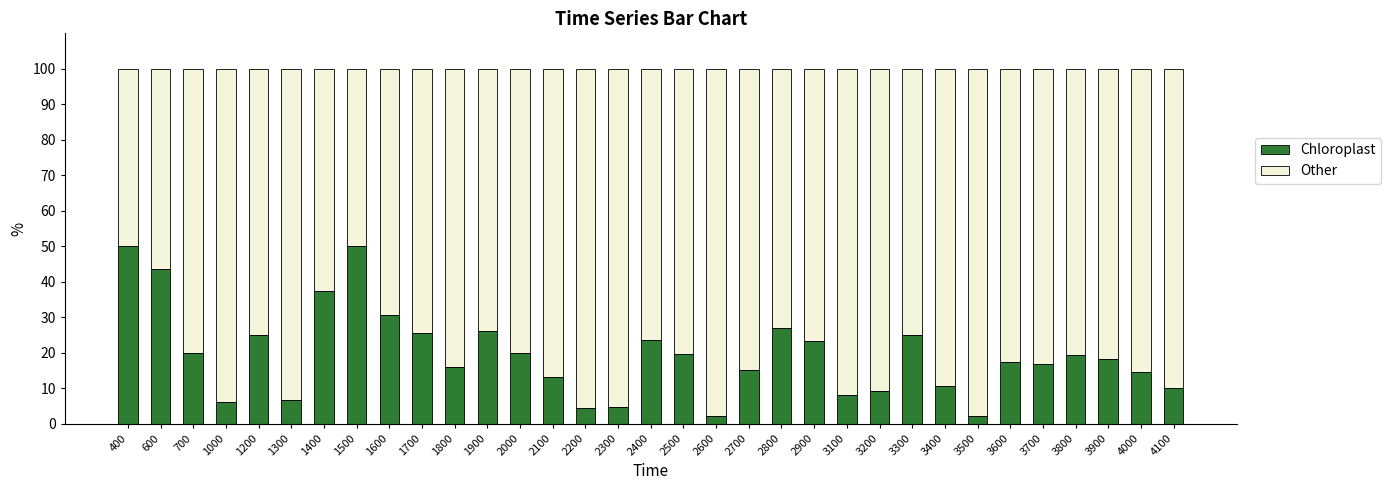

What is the difference between the second highest and second lowest values in the Chloroplast series?

47.7